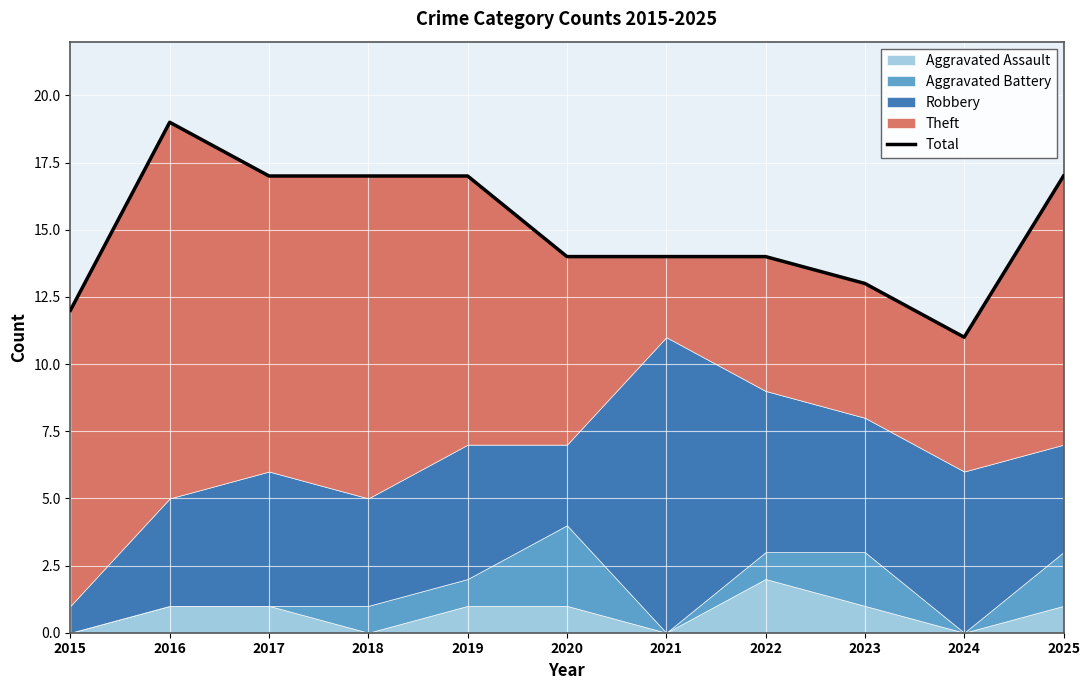

Which category has the highest value across all series?

2016